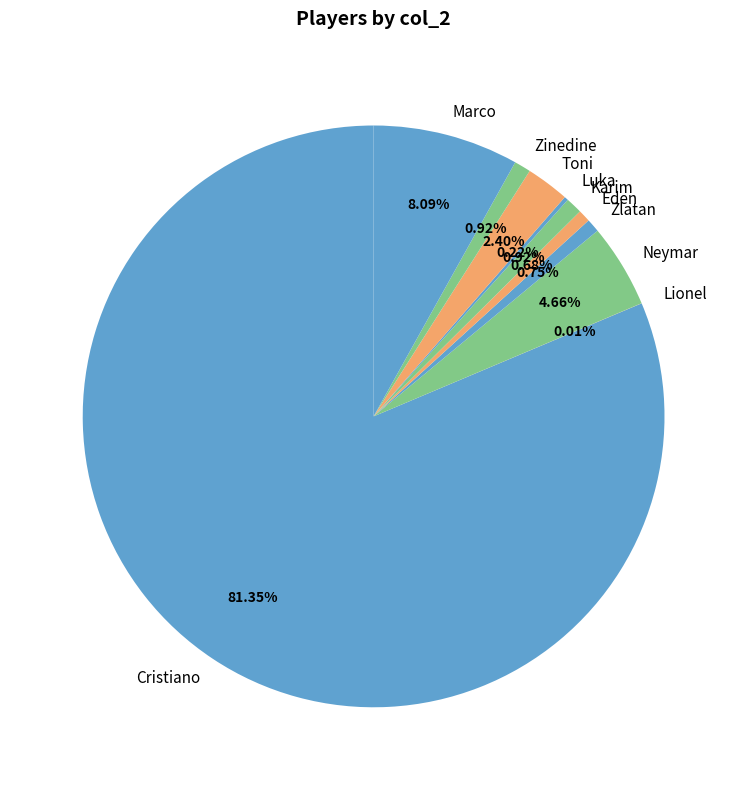

True or false: Zlatan accounts for 1% of the total.

True